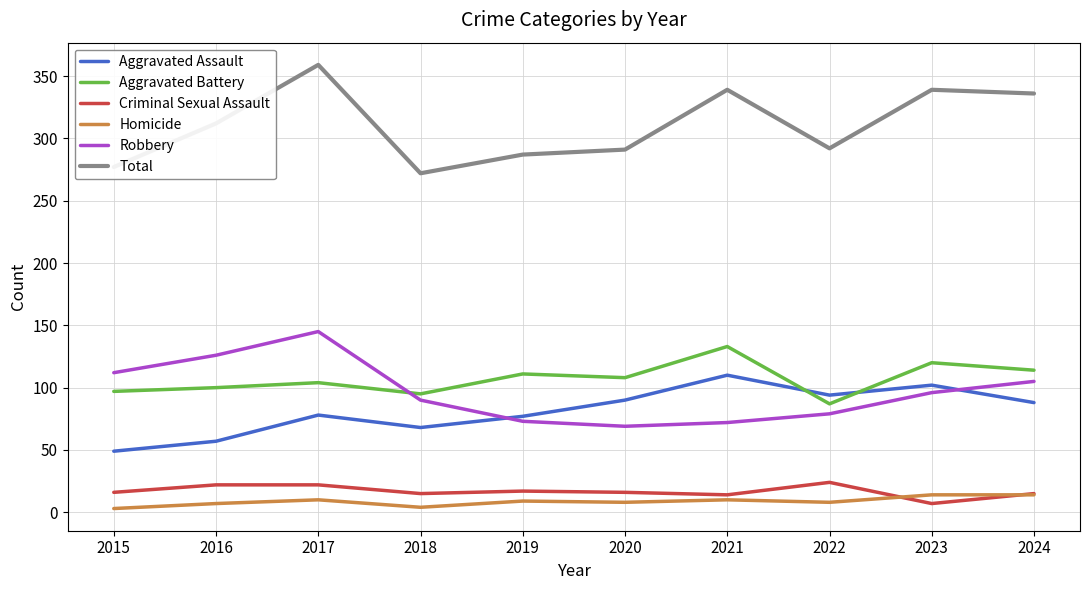

True or false: Total and Criminal Sexual Assault intersect in this chart.

False